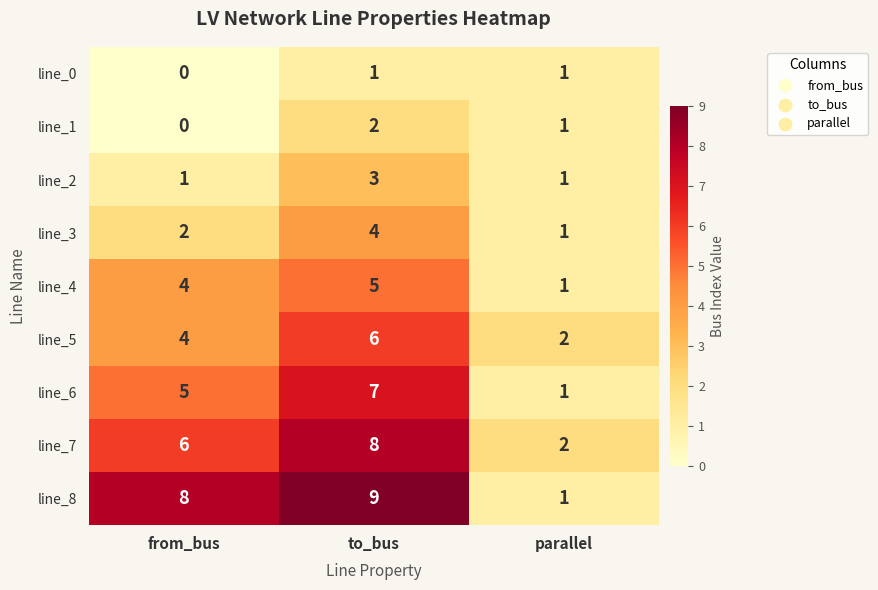

Which series has the largest total across all categories?

line_8